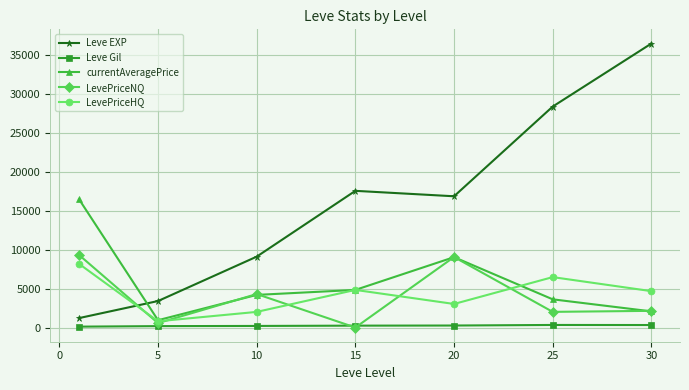

How many lines are shown in the chart?

5